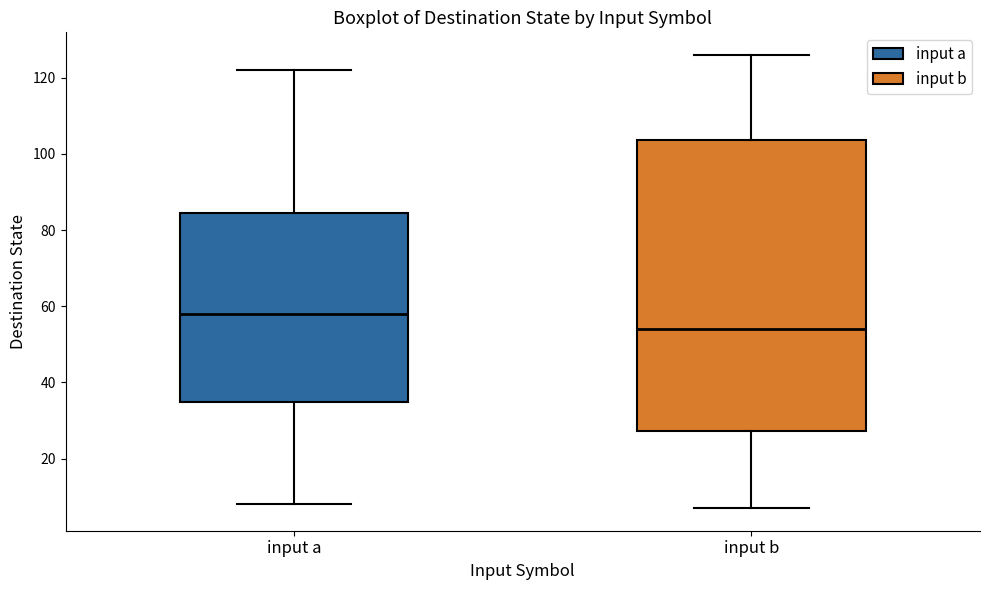

Reading left to right, read every box against the y-axis: the position of its median line, the range the box covers, and the ends of its whiskers. The values are not printed on the chart, so give them approximately, as read against the axis.

input a: median 58, box 34 to 84, whiskers 8 to 122
input b: median 54, box 28 to 104, whiskers 8 to 126